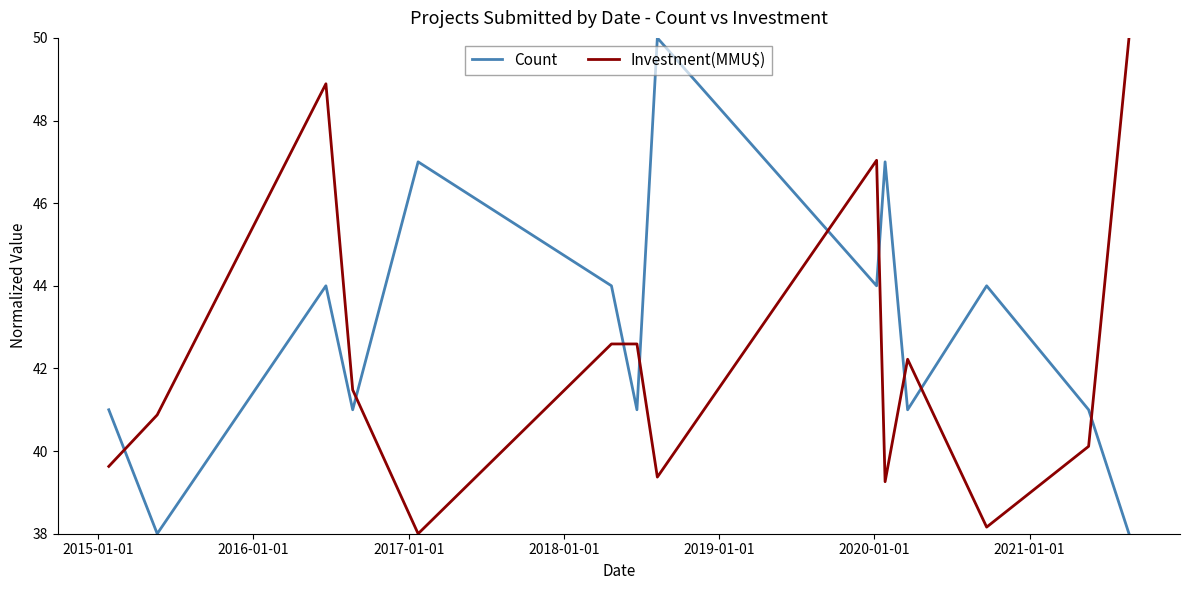

What is the sum of all Investment(MMU$) values?

590.2